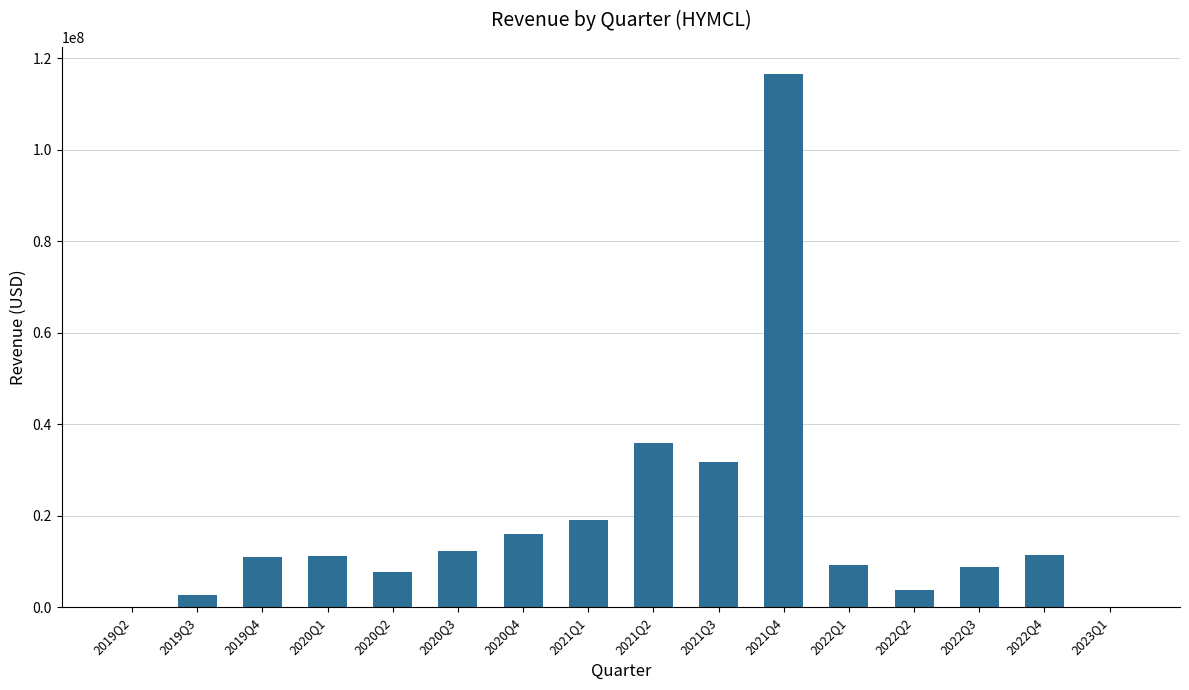

The value at 2021Q3 is 42443408. True or false?

False